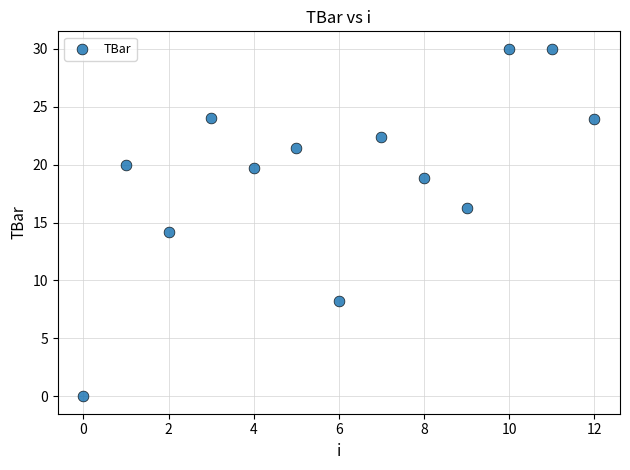

What is the range of Y values (max minus min)?

30.0